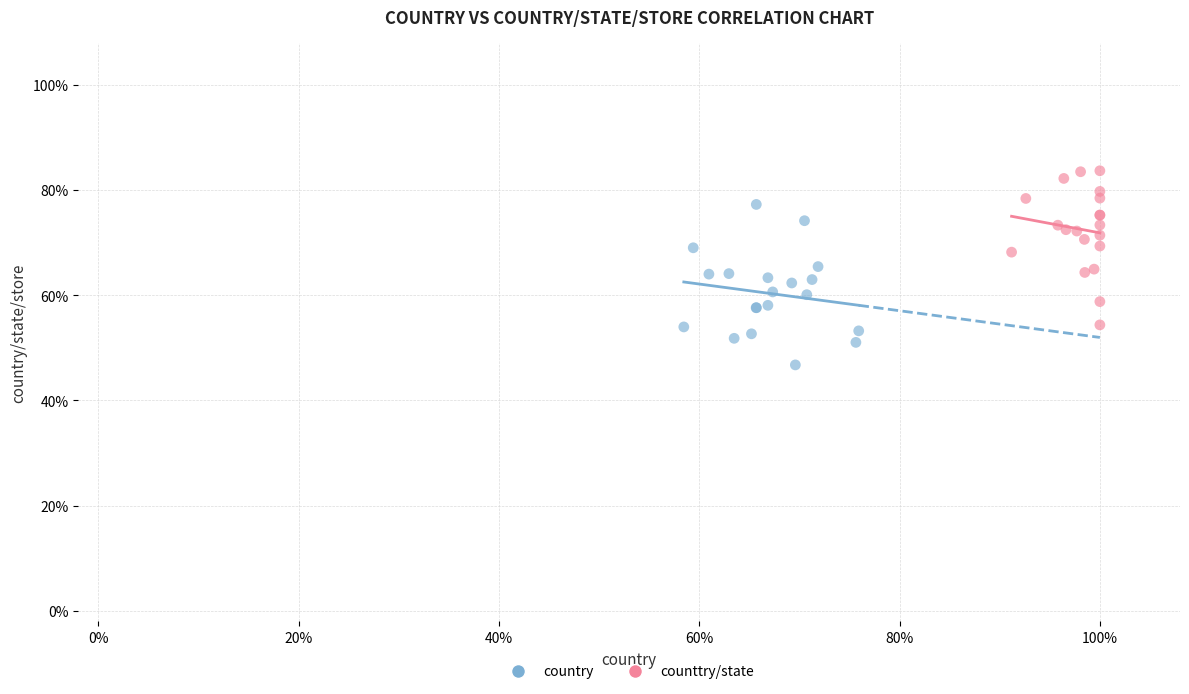

What are all the series names shown in the legend?

country, counttry/state